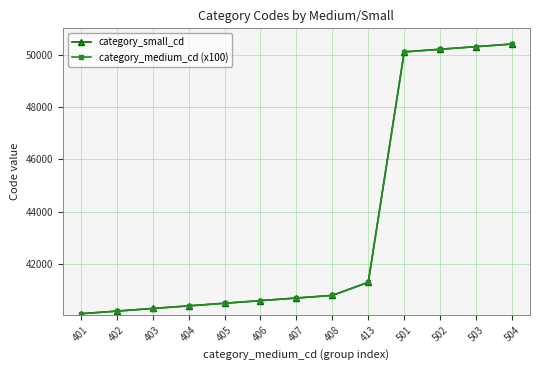

Between 405 and 413, which series saw the biggest shift?

category_small_cd